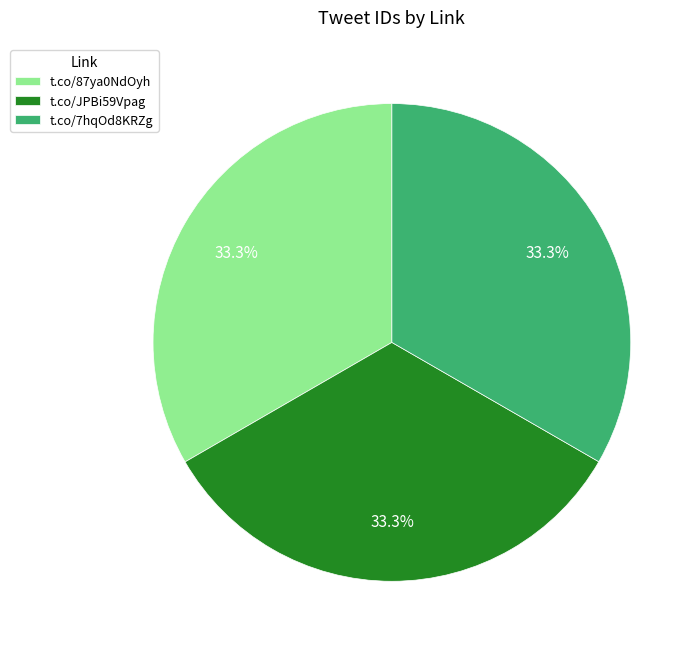

Approximately how many times larger is the value at t.co/JPBi59Vpag compared to t.co/87ya0NdOyh?

1.0